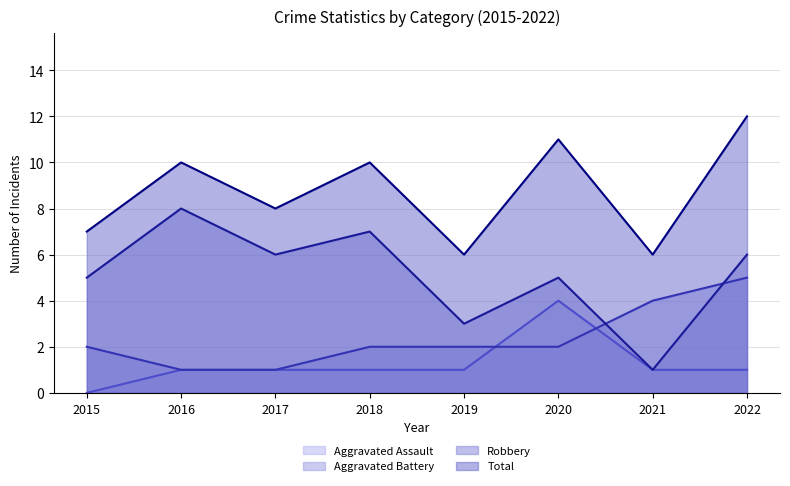

The Total (line) series shows 10 at 2018. True or false?

True